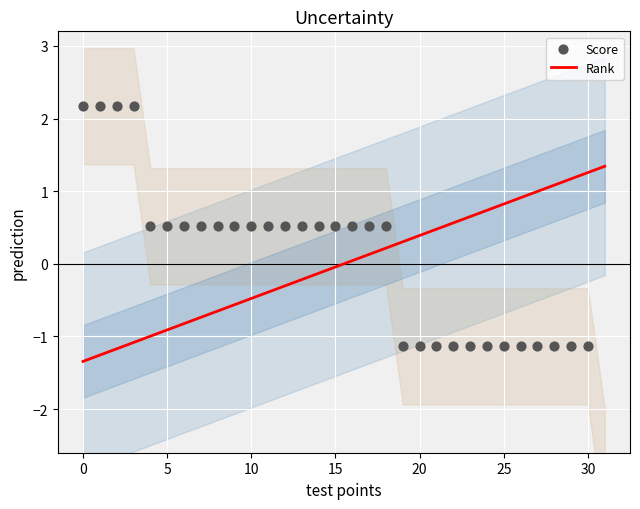

What is the total value across all series at 16?

0.6